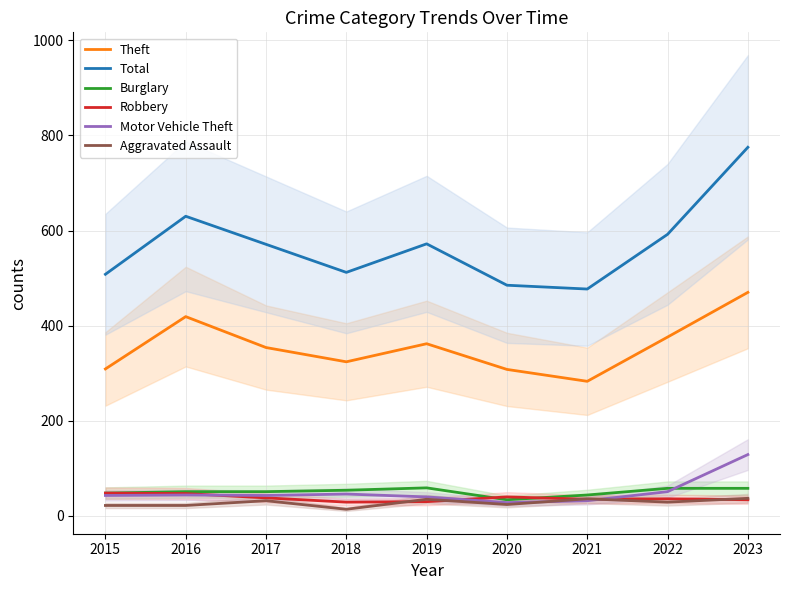

Is this an area chart (filled region under the line)?

No